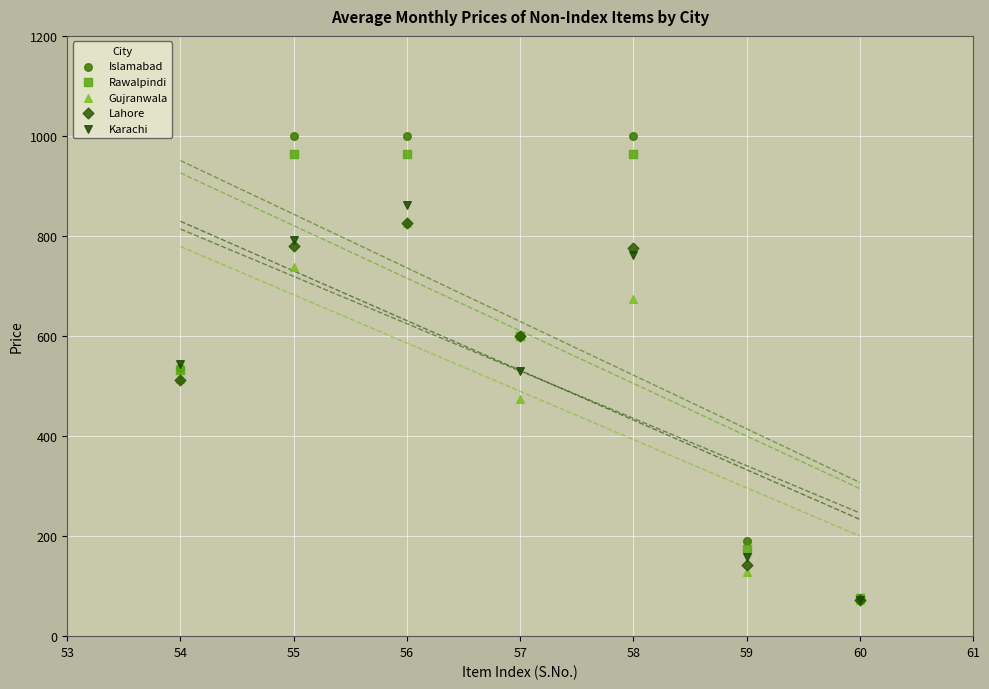

In the Gujranwala series, what Y value is closest to 448?

475.0